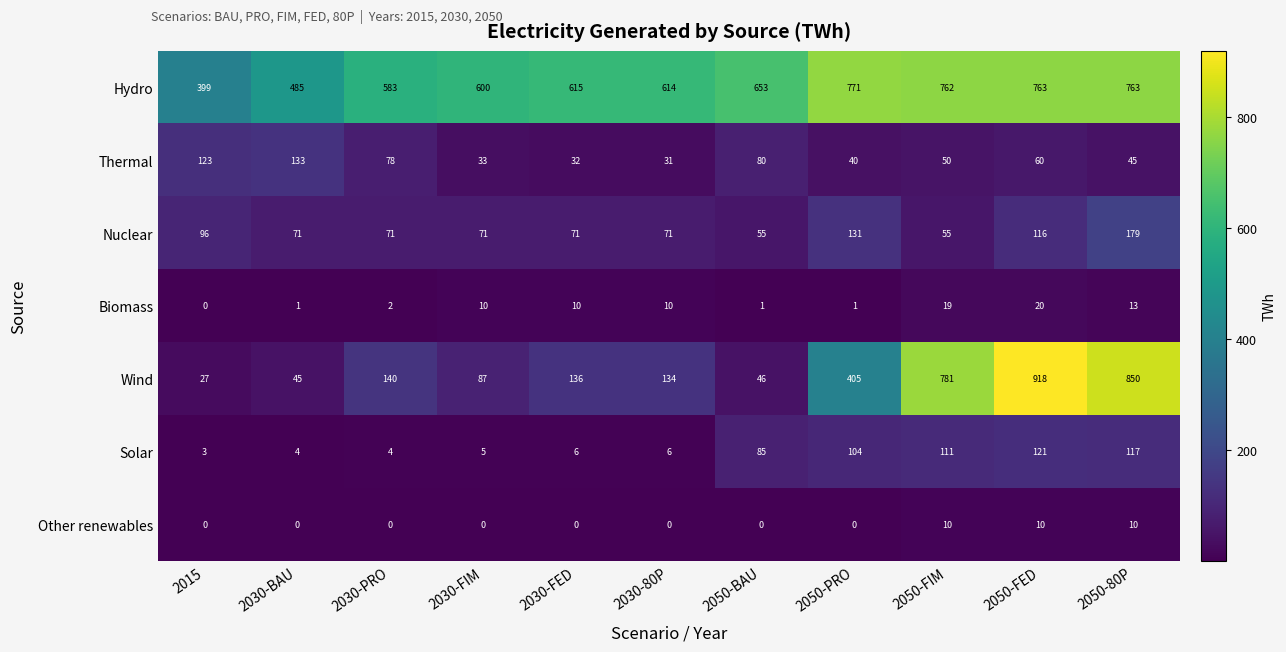

What is the difference between the Solar values at 2050-BAU and 2030-FIM?

80